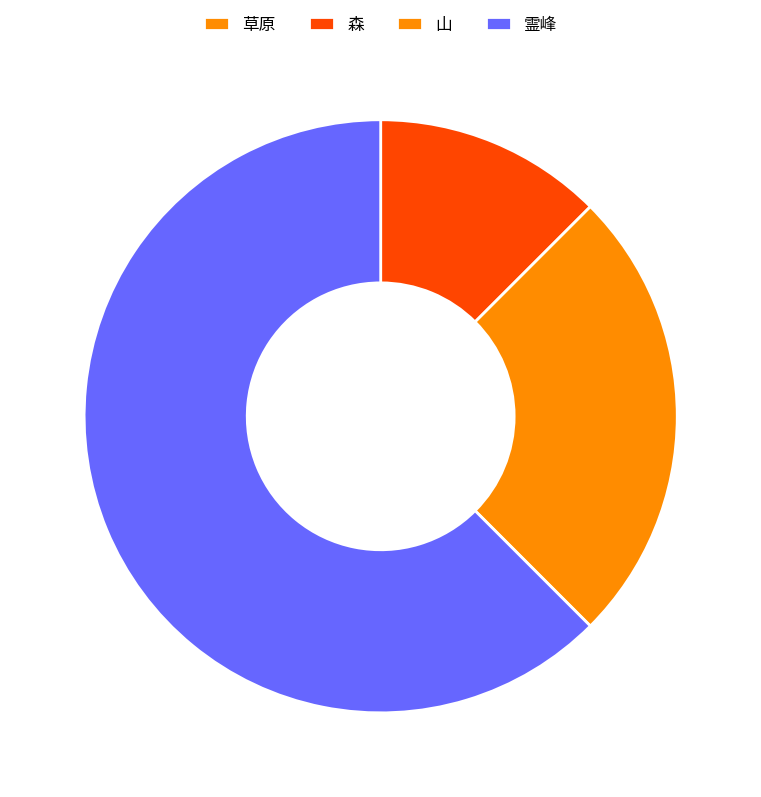

Rank the categories by value from highest to lowest.

霊峰, 山, 森, 草原